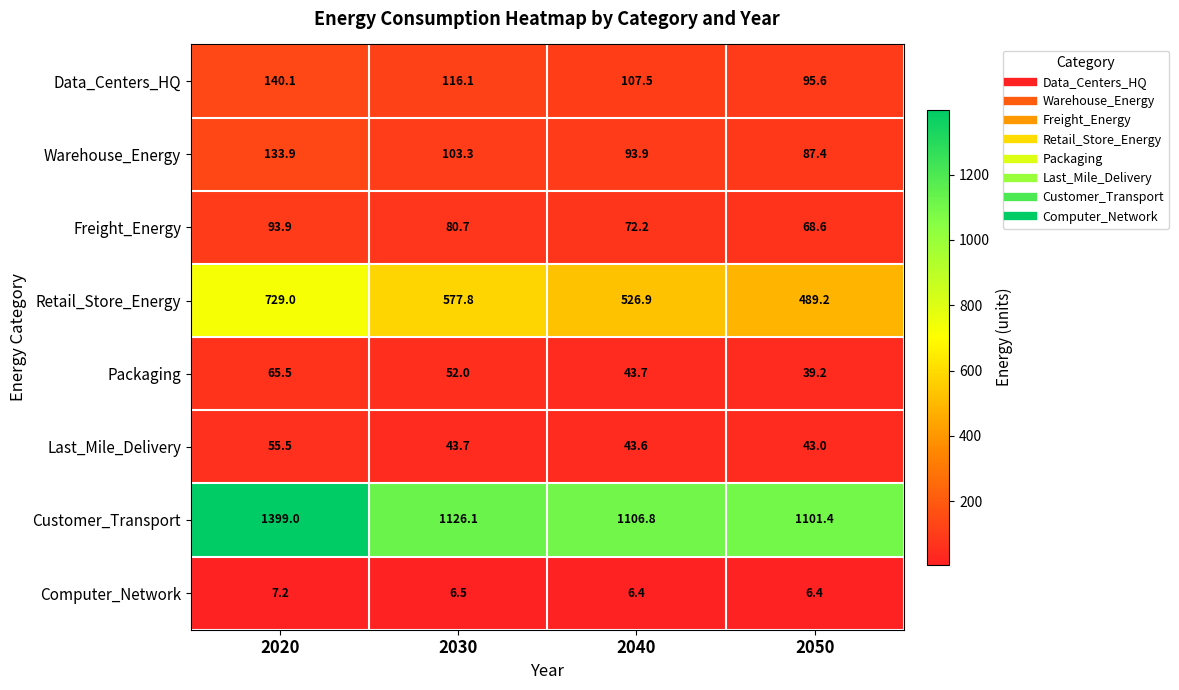

What is the maximum value shown in the chart?

1399.0